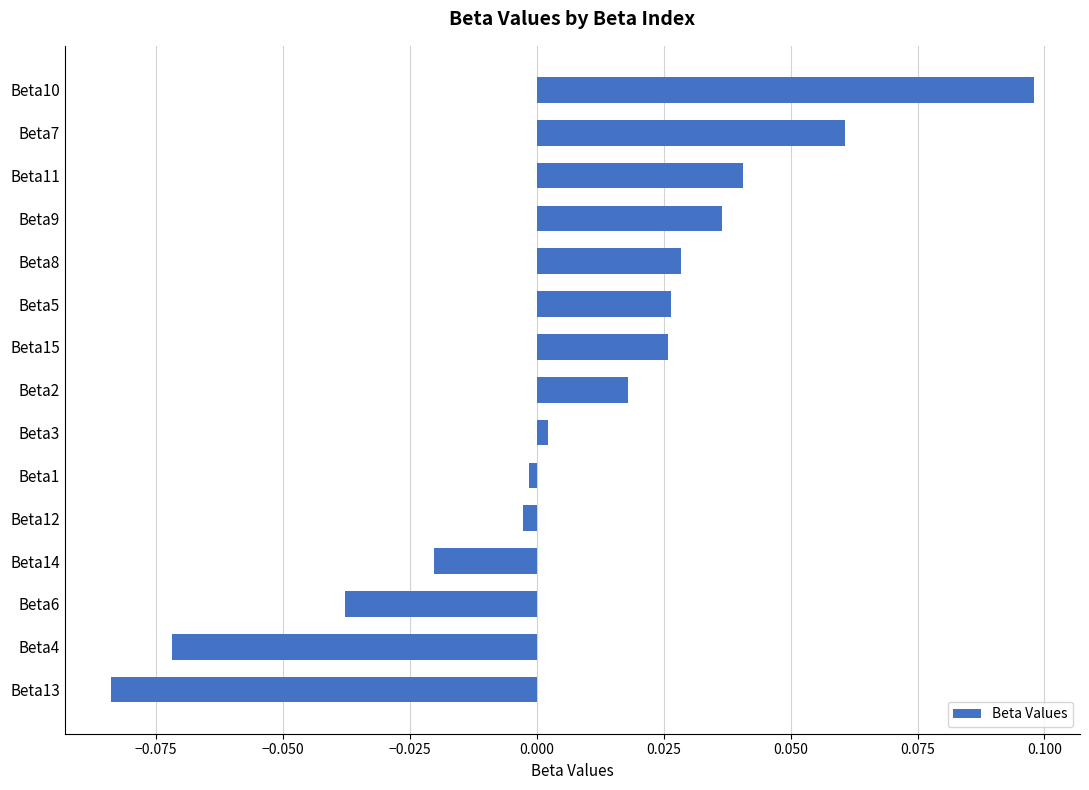

Is it true that the value at Beta11 is 0.1?

False